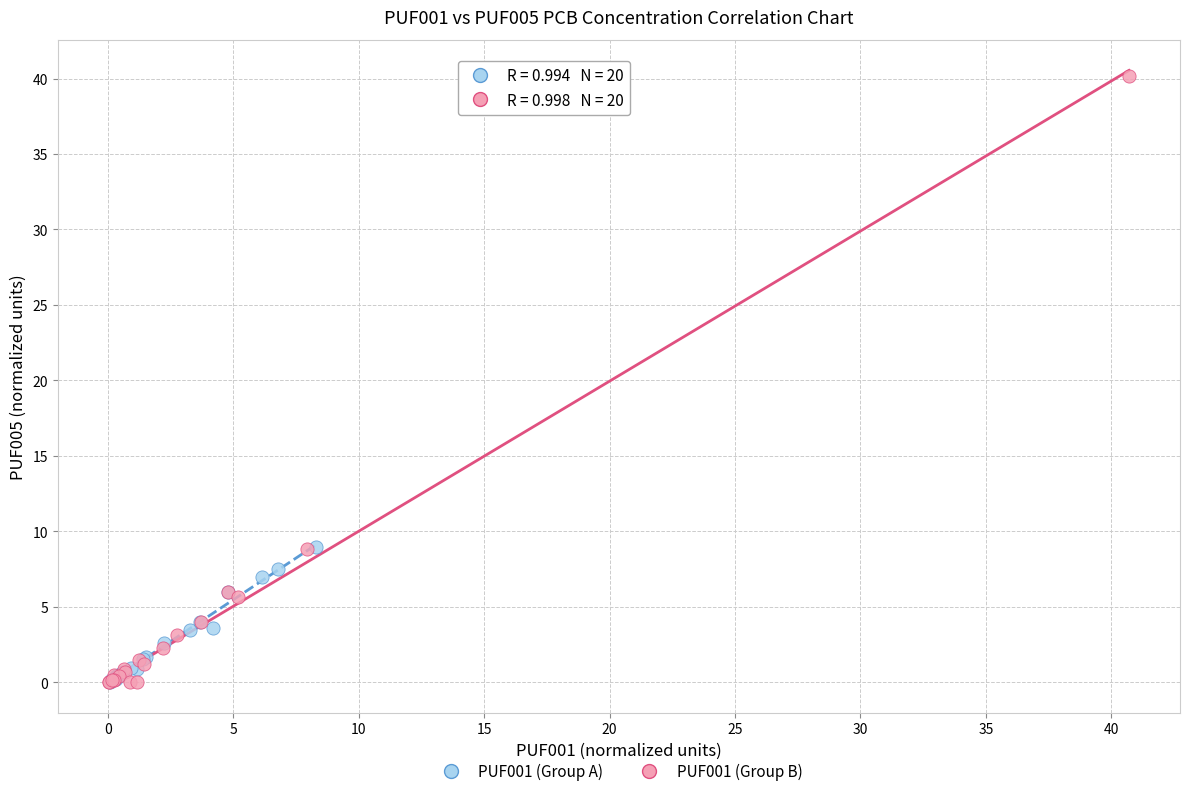

What are all the series names shown in the legend?

PUF001 (Group A), PUF001 (Group B)